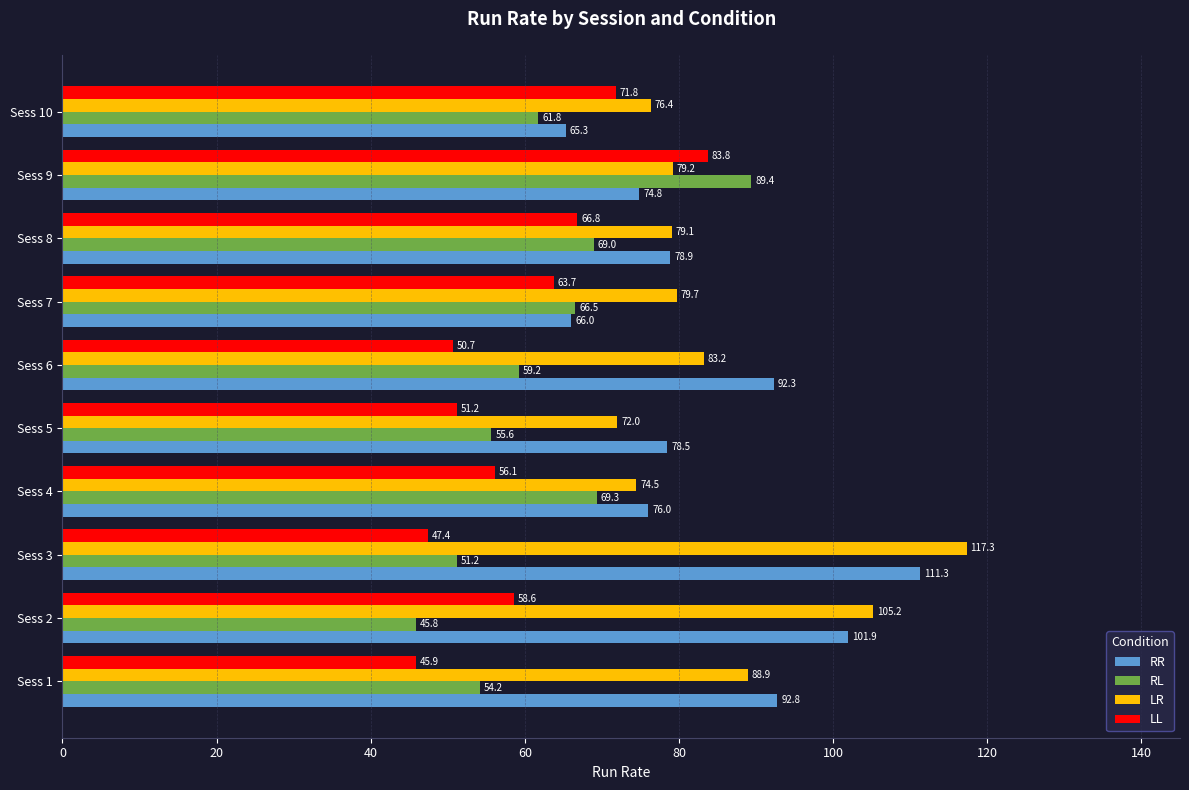

Which series has the largest total across all categories?

LR